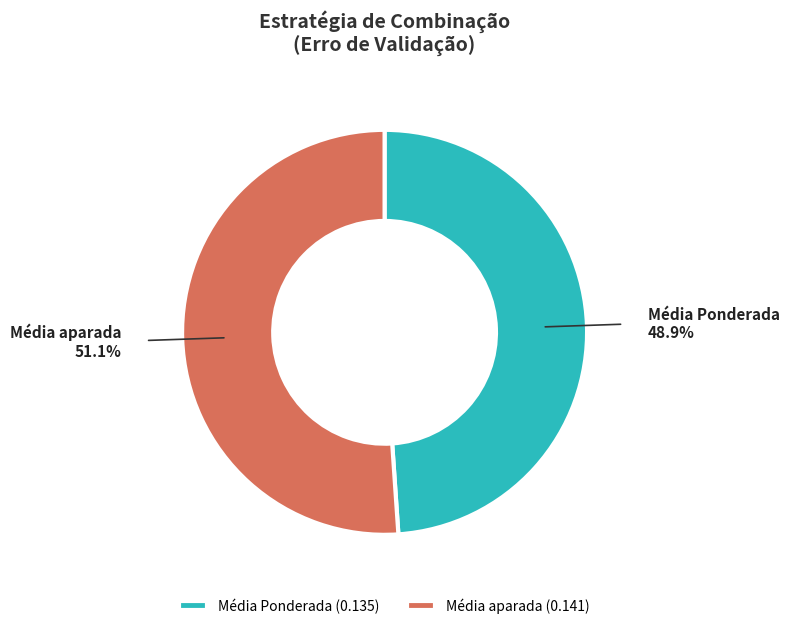

What percentage is the Média aparada slice, to the nearest percent?

51%